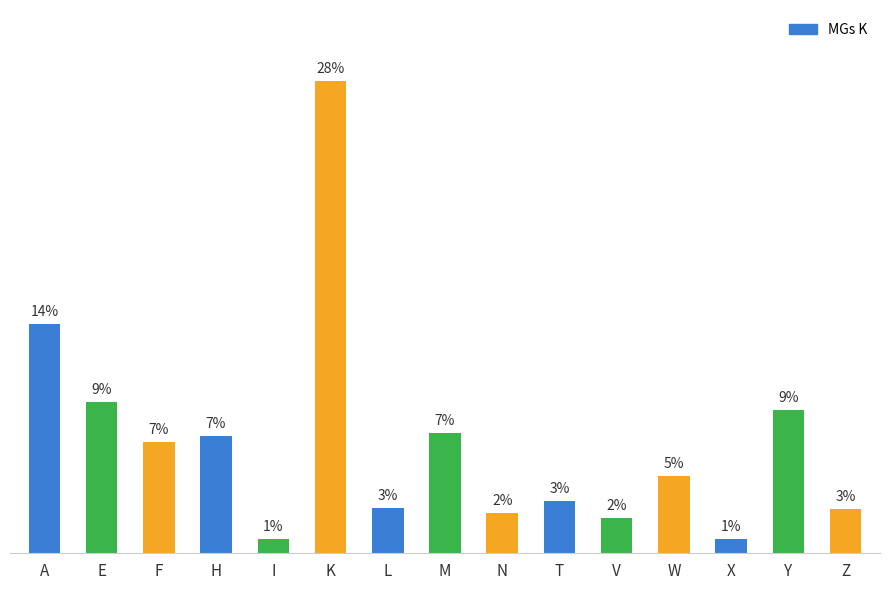

Does the chart contain any negative values?

No